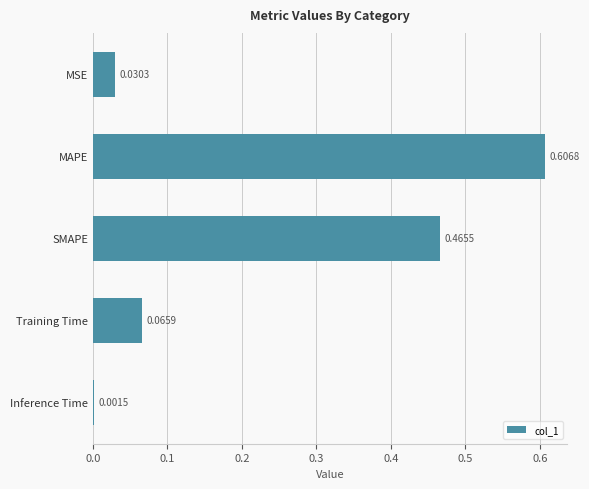

How many categories are shown in the chart?

5